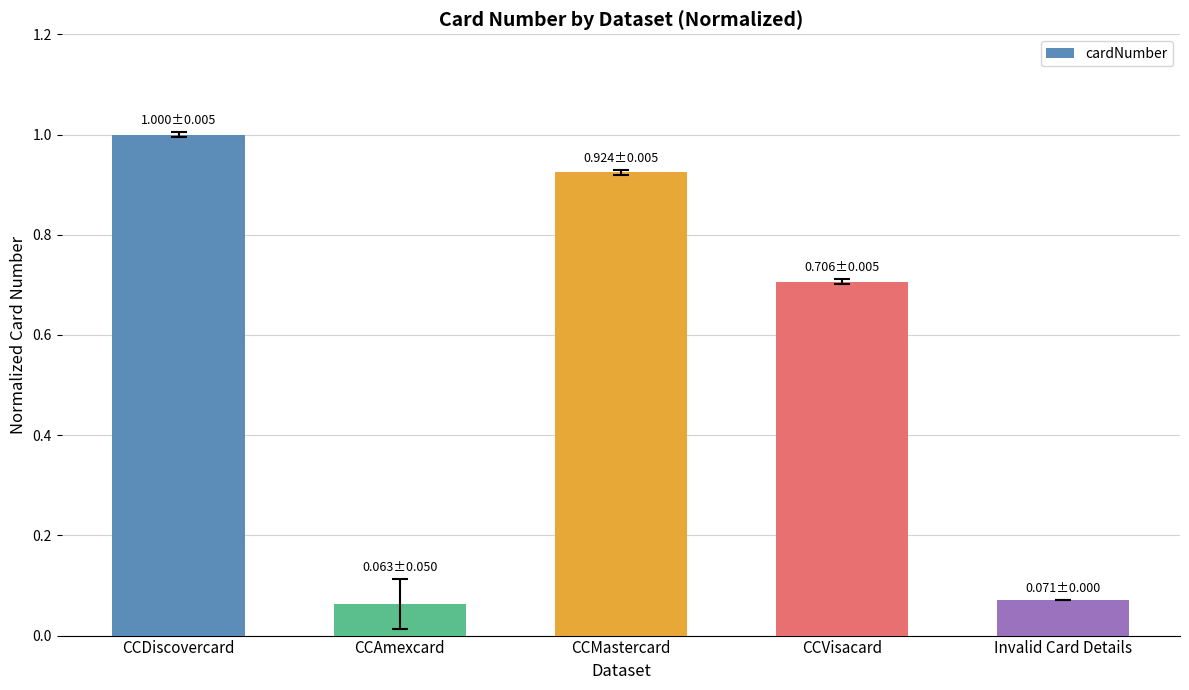

What is the average value?

0.6